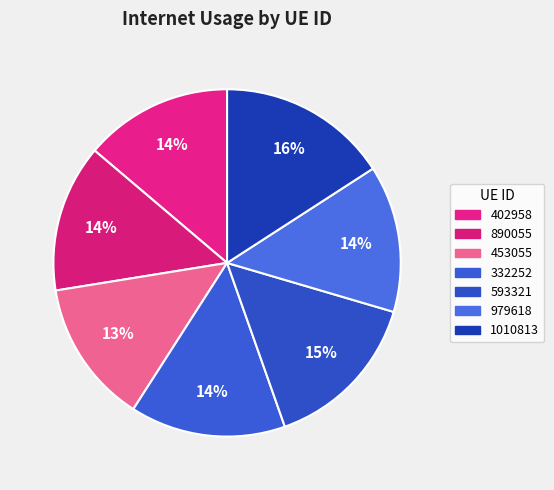

Is 402958 the majority of the pie?

No